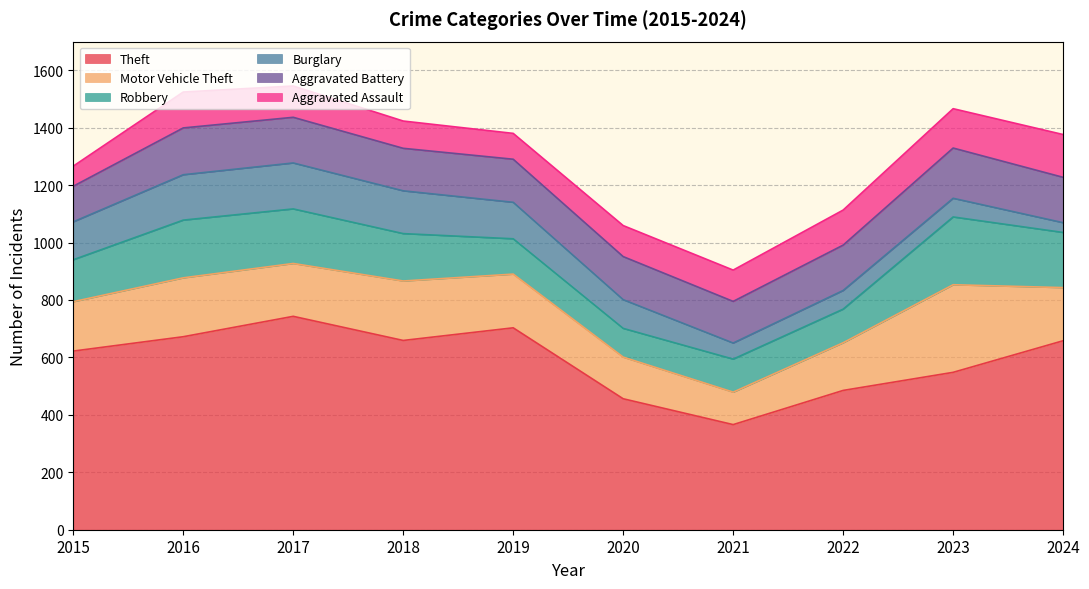

How many interior local valleys does the Robbery series have?

1